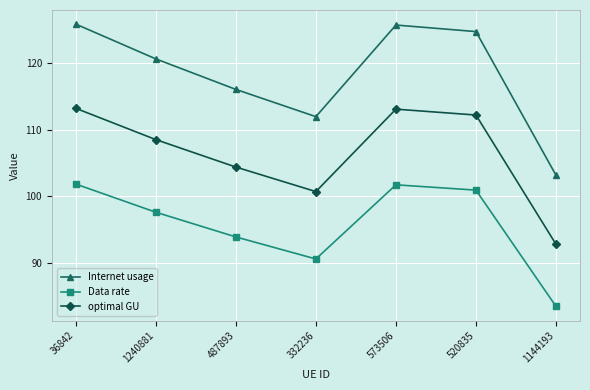

What is the label of the 7th point from the right?

36842